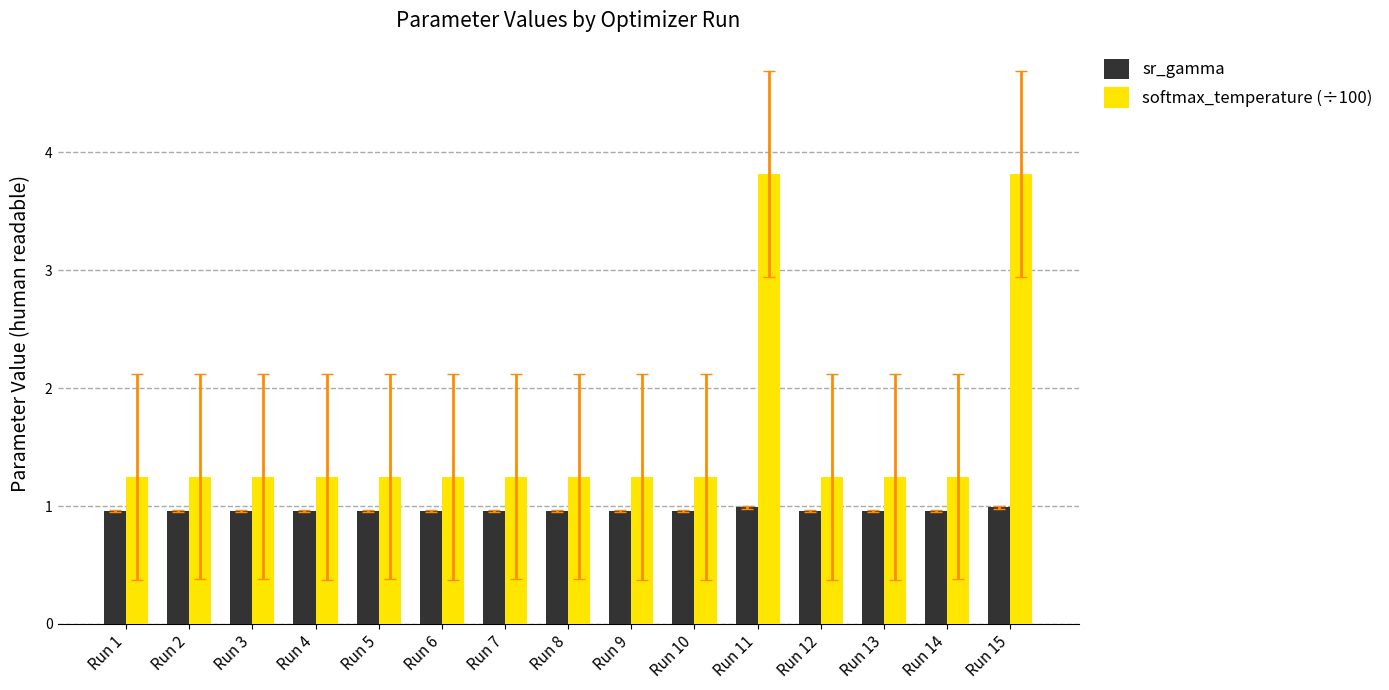

What are all the series names shown in the legend?

sr_gamma, softmax_temperature (÷100)